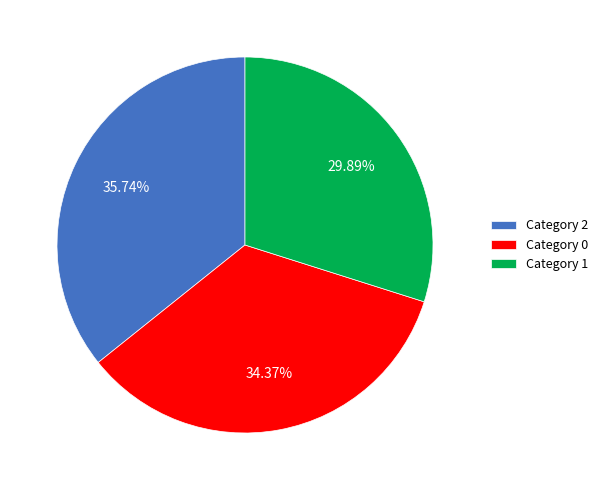

To the nearest percent, what is the average slice percentage?

33%